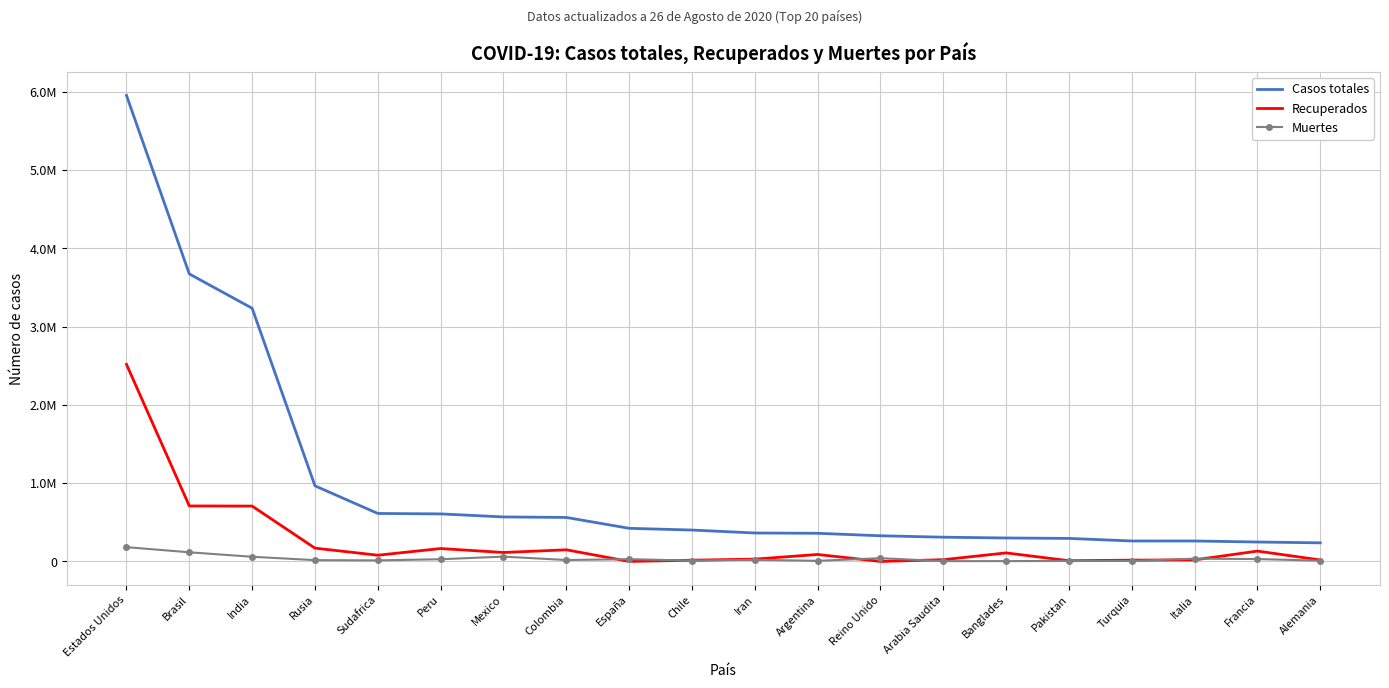

What are all the series names shown in the legend?

Casos totales, Recuperados, Muertes